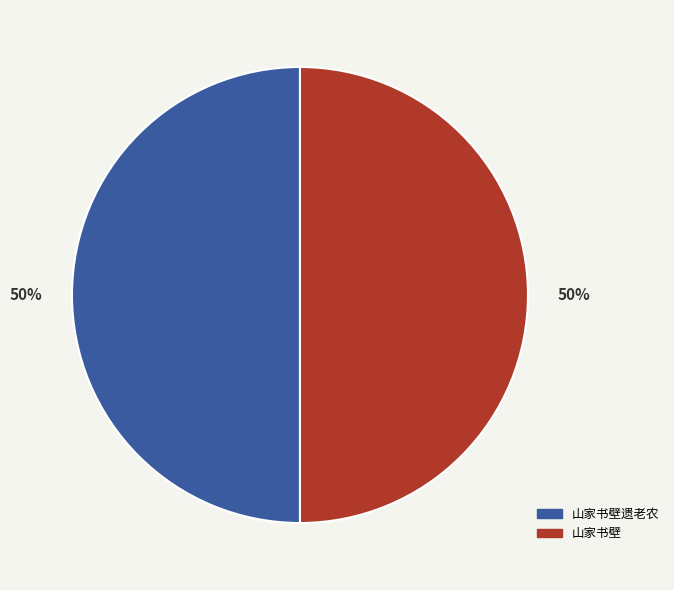

To the nearest percent, what percentage of the pie is 山家书壁?

50%